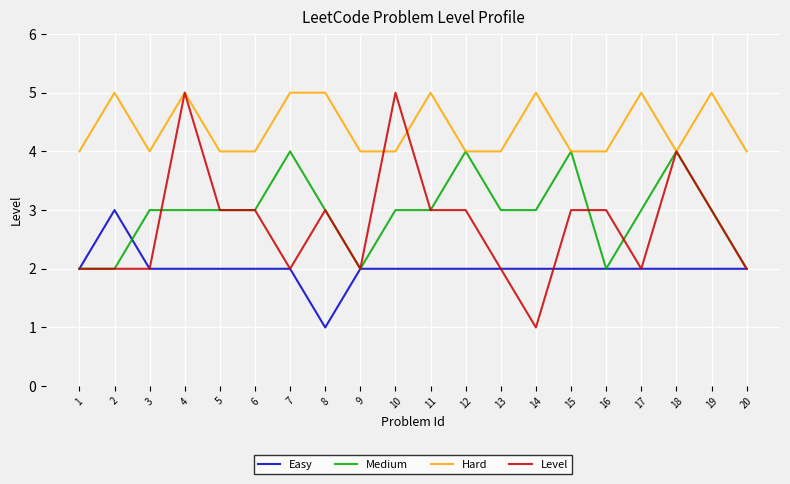

What is the average value of the Level series?

3